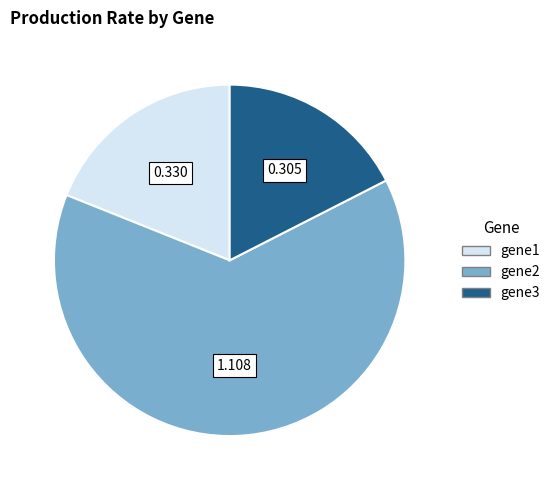

Is there any slice that represents more than half of the pie?

Yes